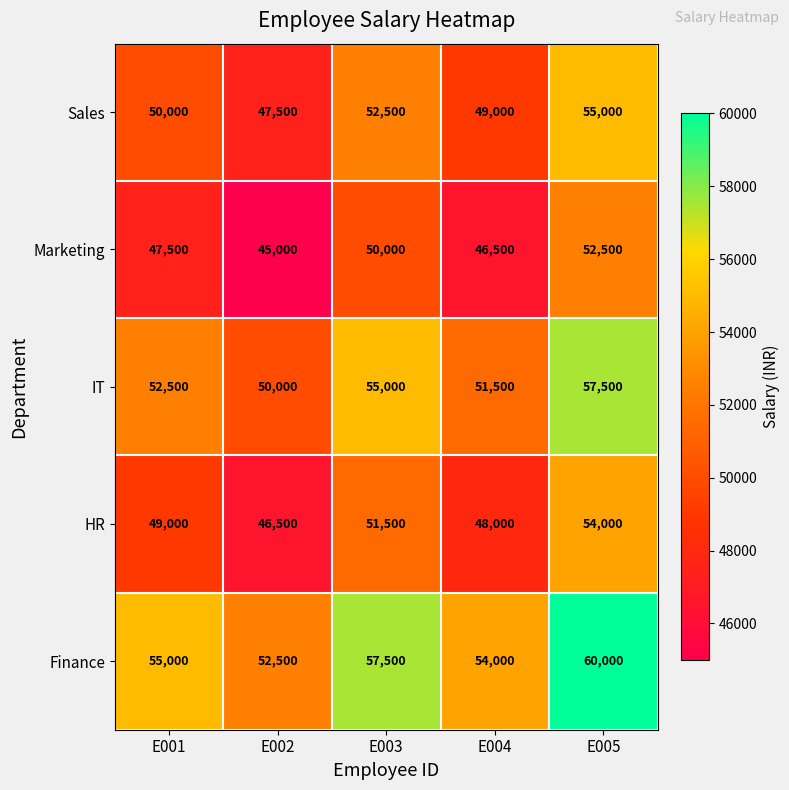

Which series has the largest total across all categories?

Finance